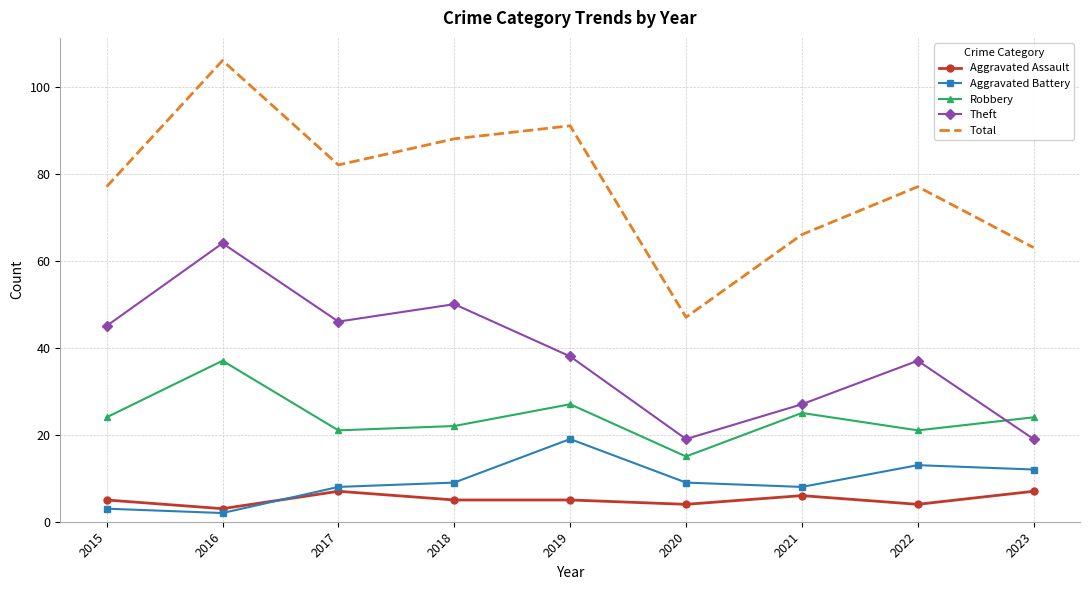

What is the minimum value for Theft?

19